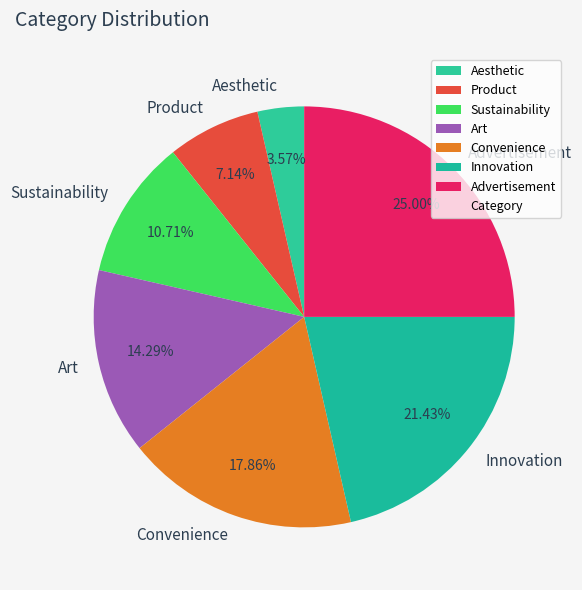

Rank the categories by value from lowest to highest.

Aesthetic, Product, Sustainability, Art, Convenience, Innovation, Advertisement